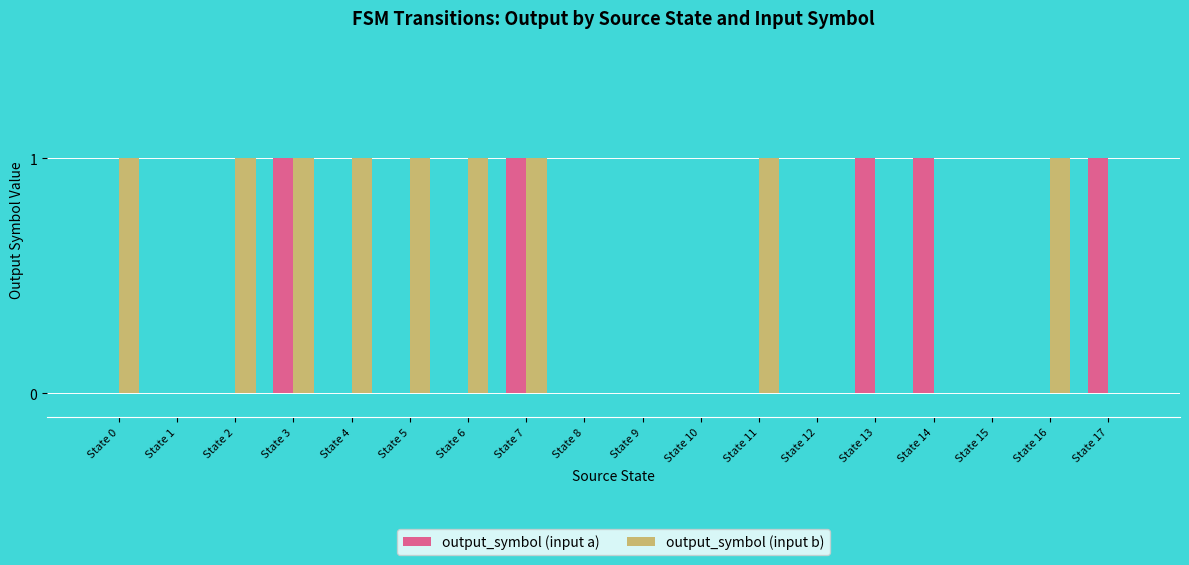

Reading right to left, what are all the values shown in this chart?

output_symbol (input a): 1	0	0	1	1	0	0	0	0	0	1	0	0	0	1	0	0	0
output_symbol (input b): 0	1	0	0	0	0	1	0	0	0	1	1	1	1	1	1	0	1